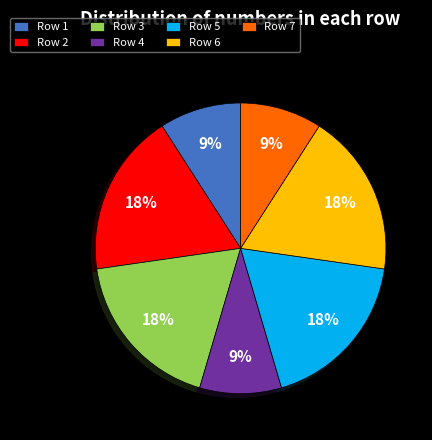

To the nearest percent, what percentage of the pie is Row 1?

9%